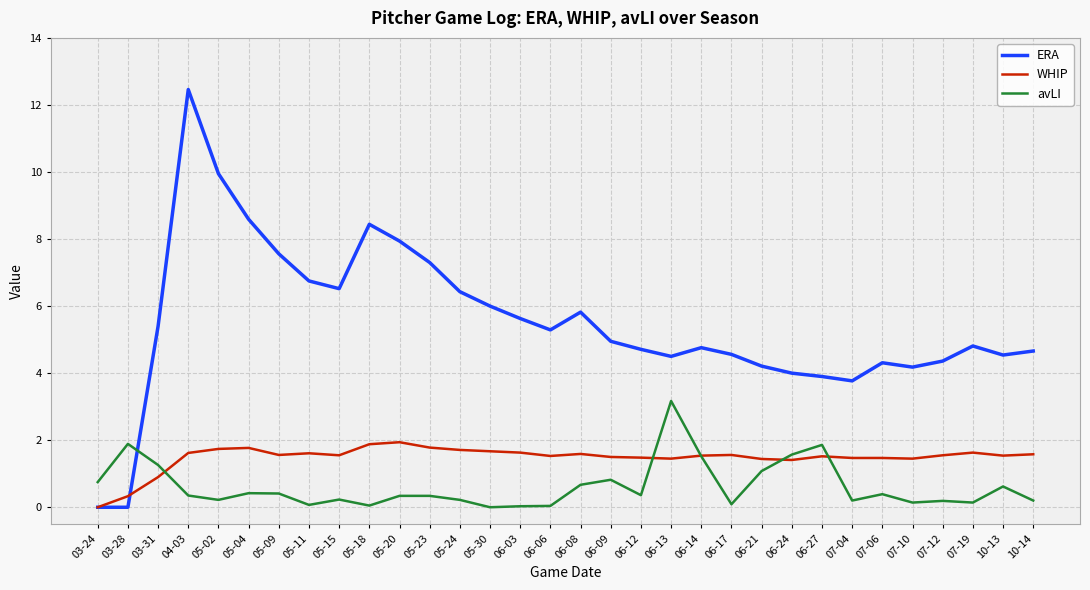

Which series has the largest total across all categories?

ERA